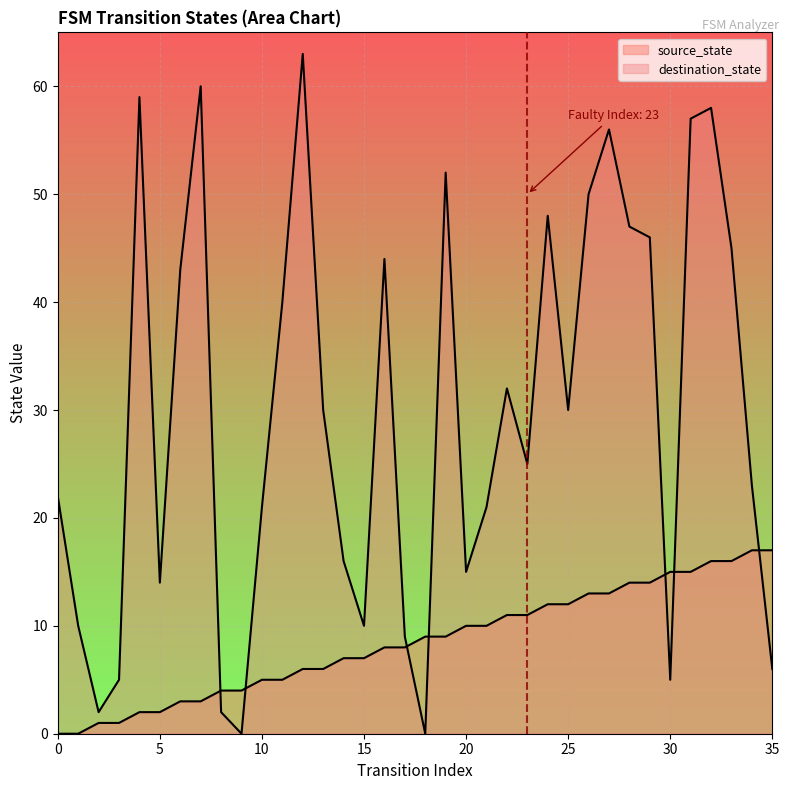

How many values in source_state are above zero?

34